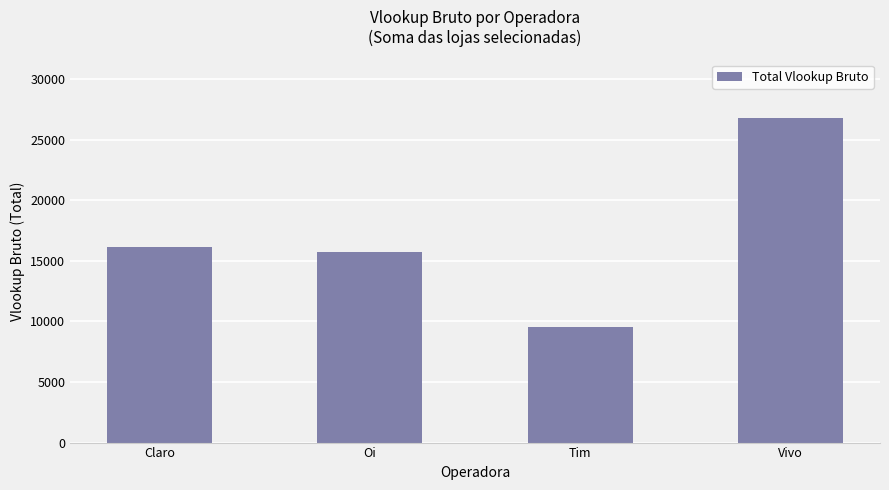

What is the greatest value displayed?

26806